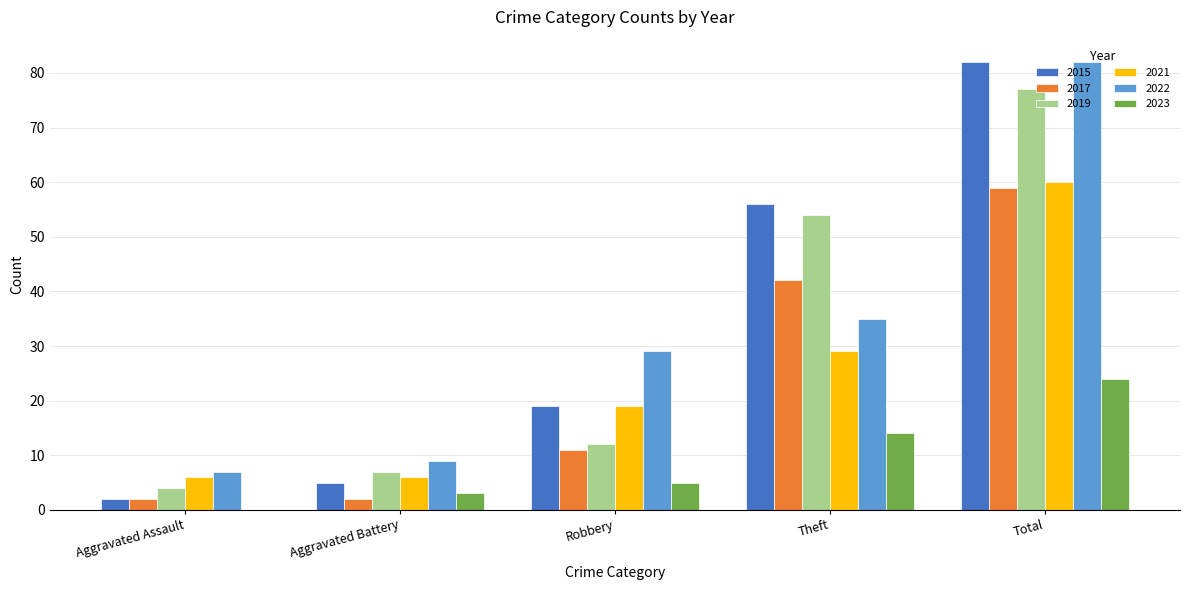

Where is 2022 nearest to the value 44?

Theft